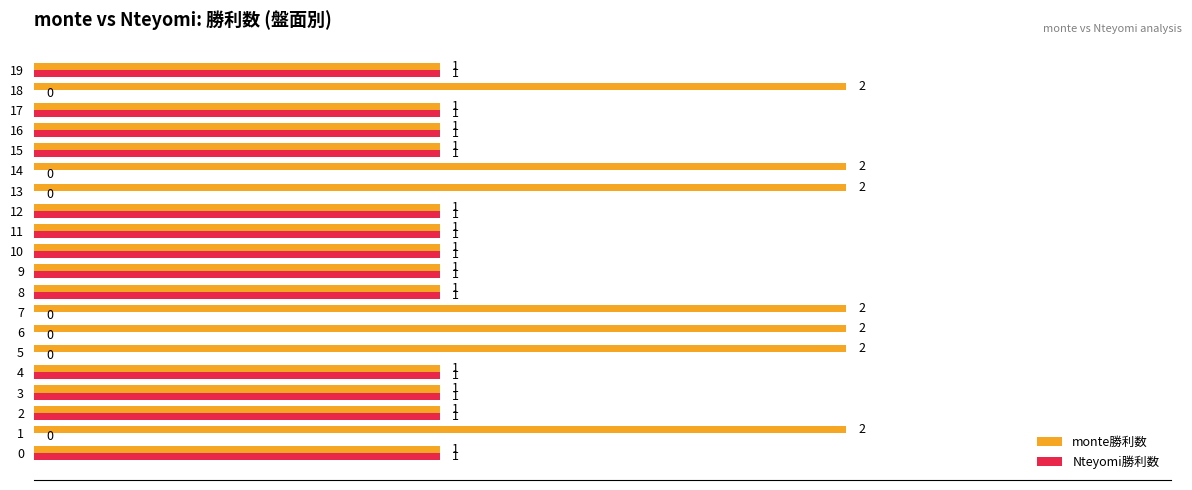

Count the Nteyomi勝利数 values in the range 0 to 1.

20